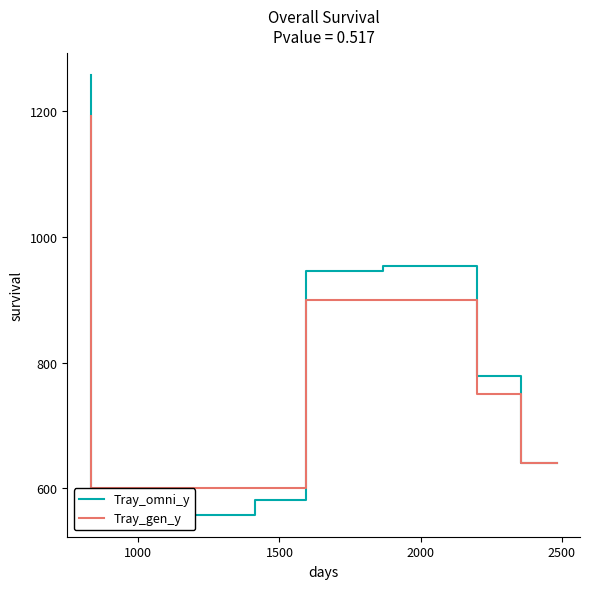

What are all the series names shown in the legend?

Tray_omni_y, Tray_gen_y